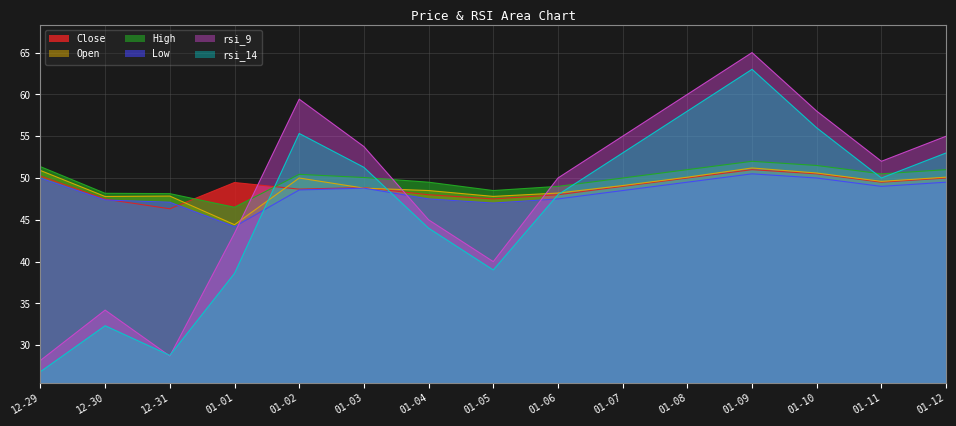

True or false: Close and Low intersect in this chart.

True